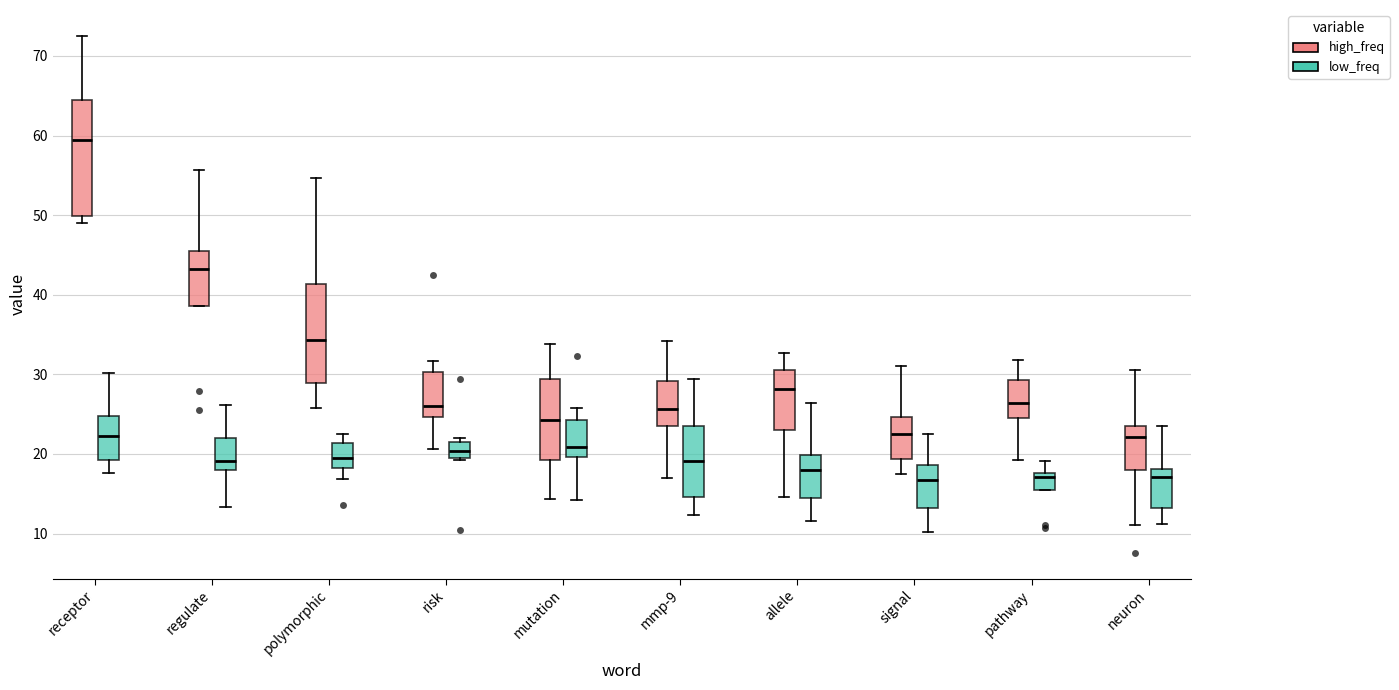

Where does the median line of the box for signal (high_freq) sit on the y-axis? The values are not printed on the chart, so give them approximately, as read against the axis.

23